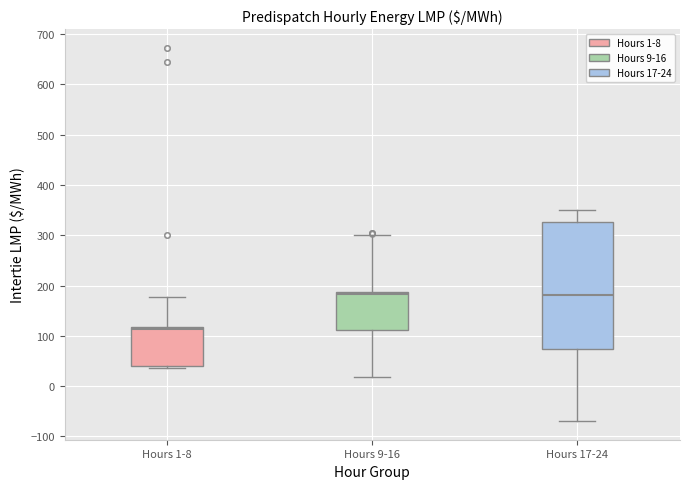

Which box is the tallest, from its lower edge to its upper edge?

Hours 17-24